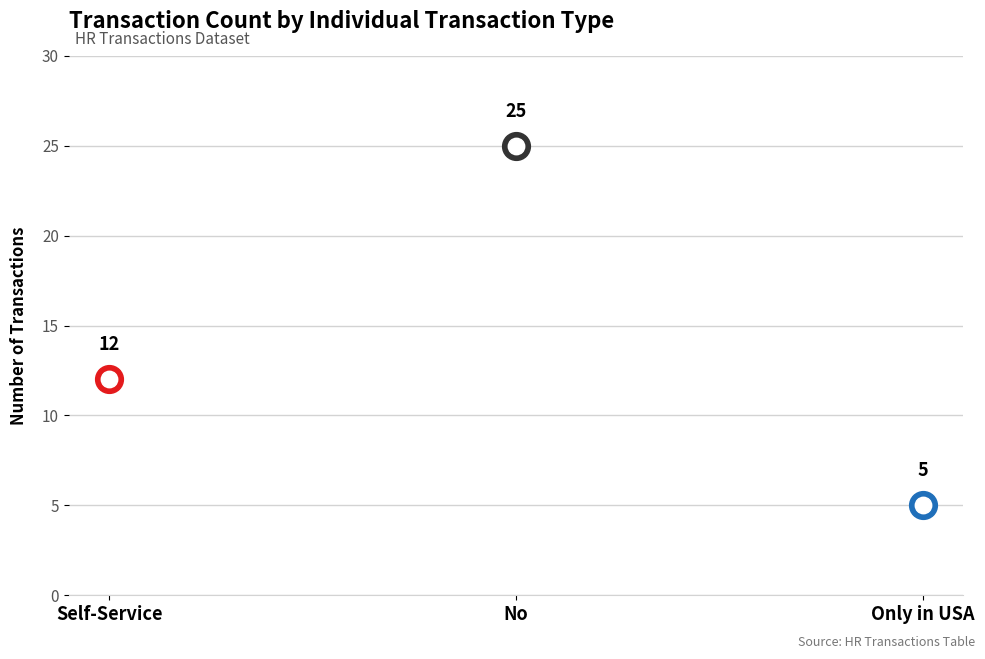

What is the change in value from No to Only in USA?

-20